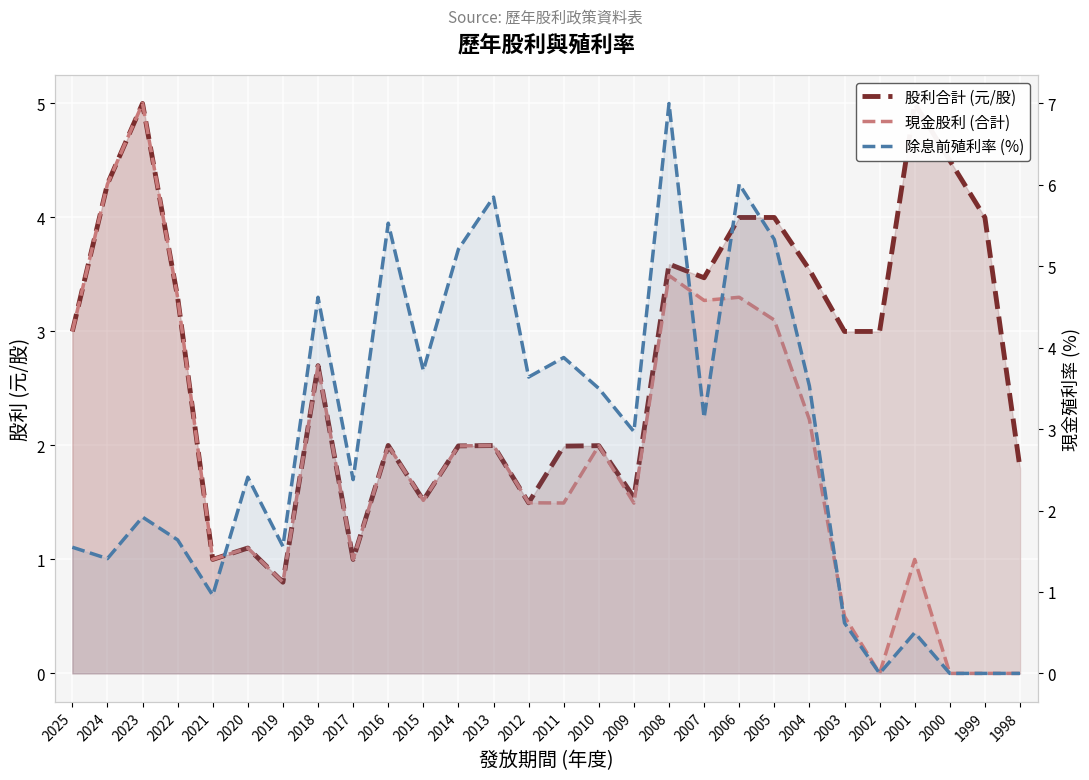

Does the chart display data point markers on the line(s)?

No